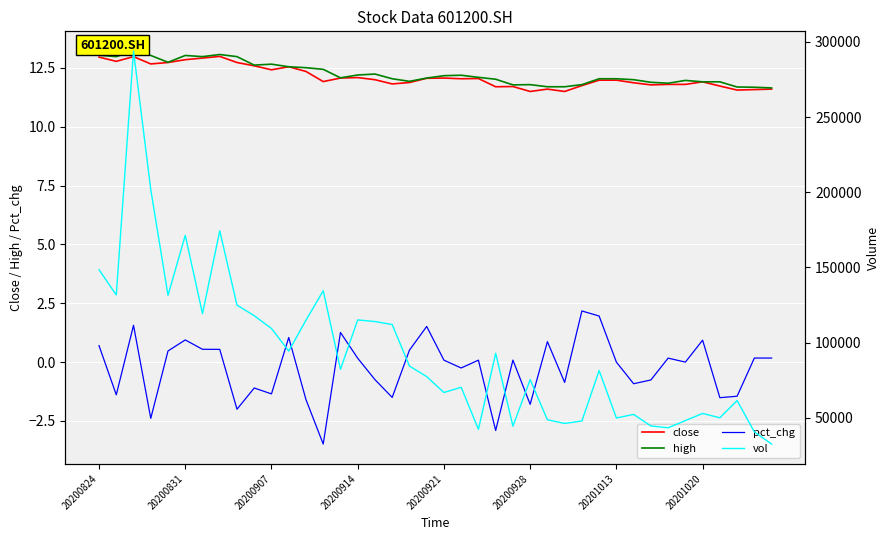

Is it true that high equals 17.3 at 39?

False